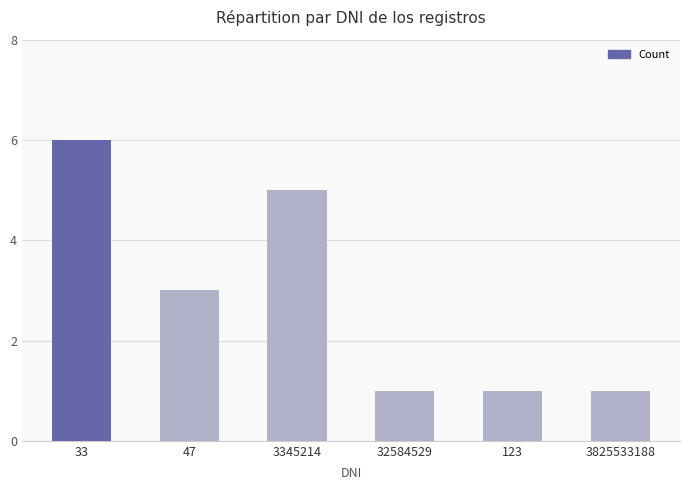

What is the average value?

3